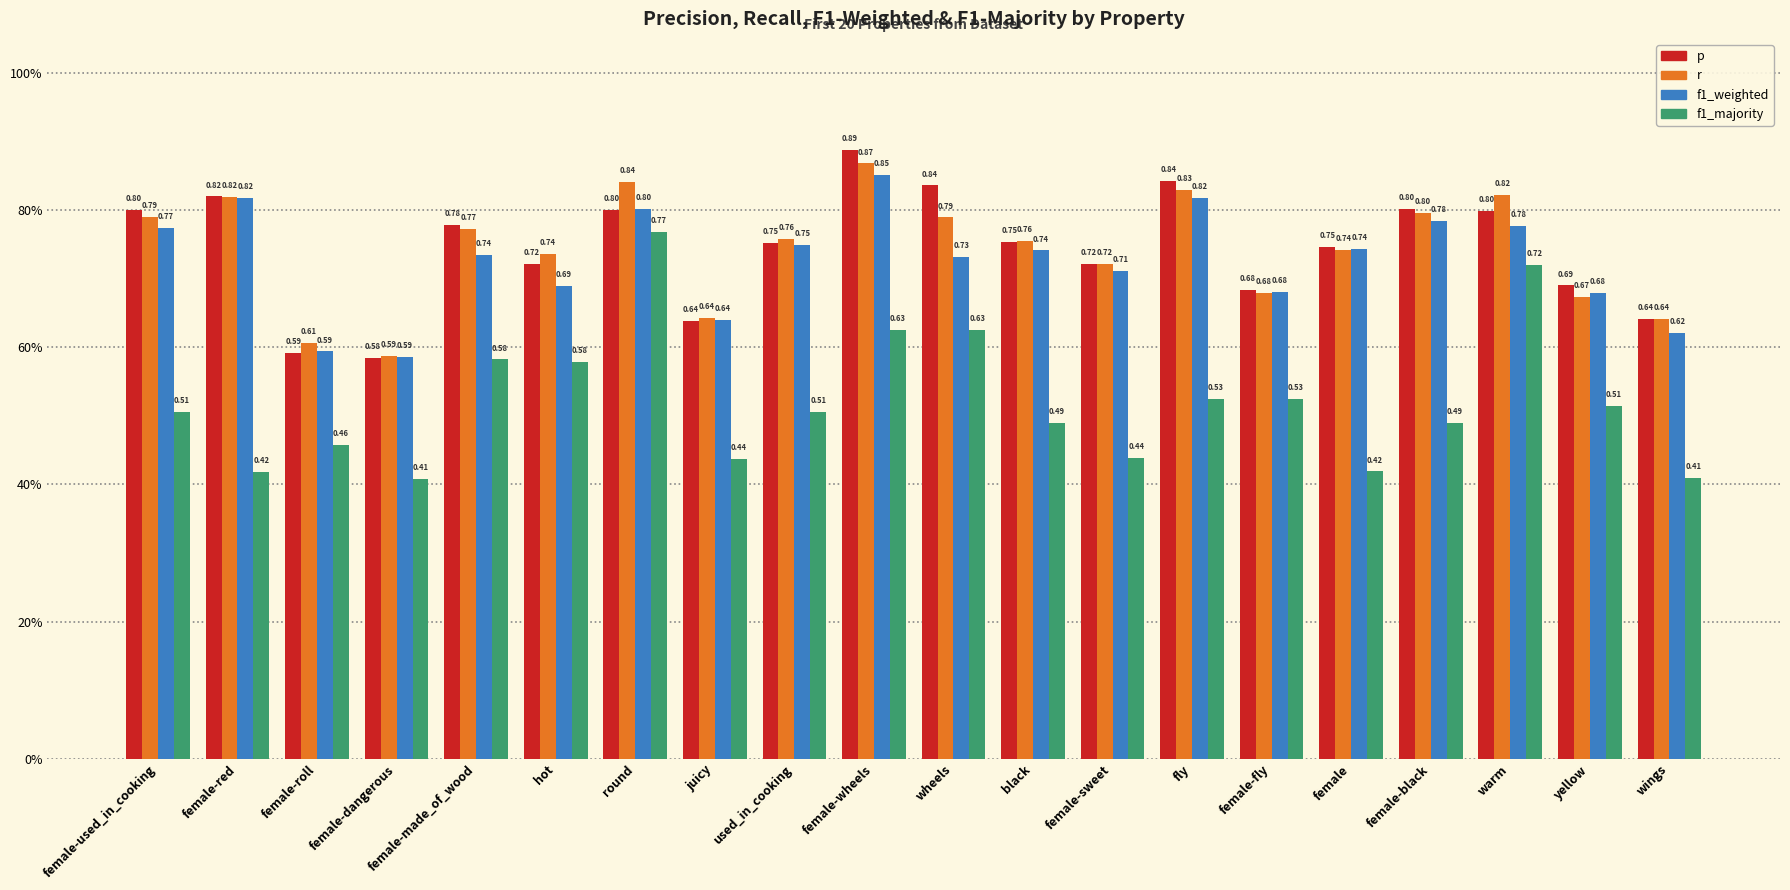

Between round and warm, which series saw the biggest shift?

f1_majority